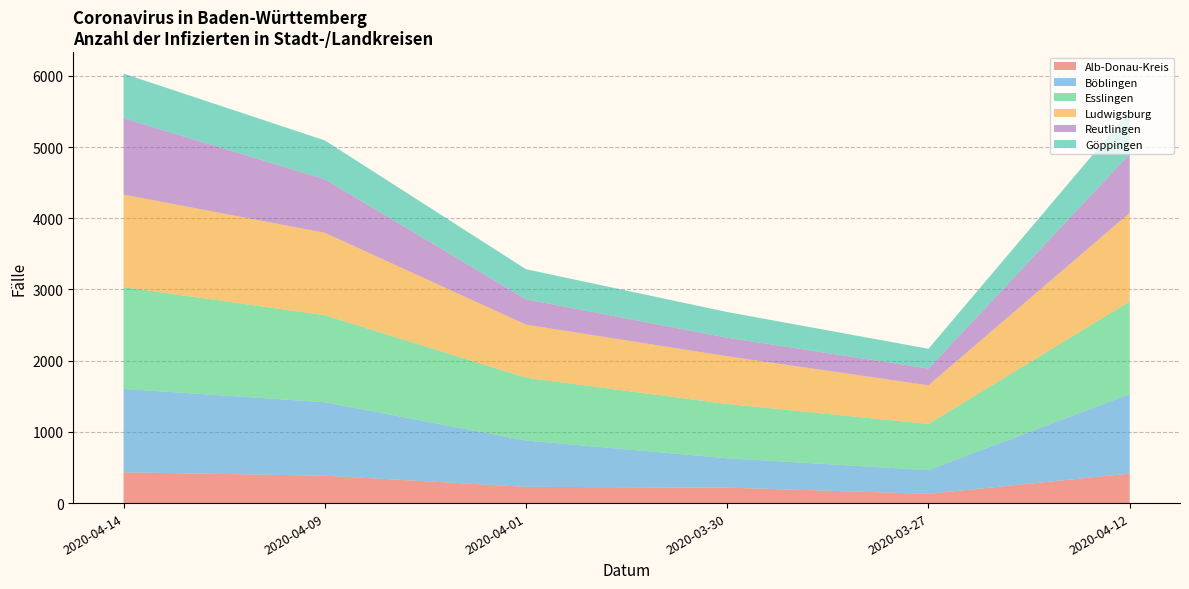

Reading right to left, extract all data points from this chart.

Alb-Donau-Kreis: 414	130	217	228	385	432
Böblingen: 1118	333	413	651	1032	1172
Esslingen: 1299	648	761	881	1221	1429
Ludwigsburg: 1245	543	671	746	1158	1299
Reutlingen: 826	235	260	356	752	1072
Göppingen: 603	278	361	422	545	627